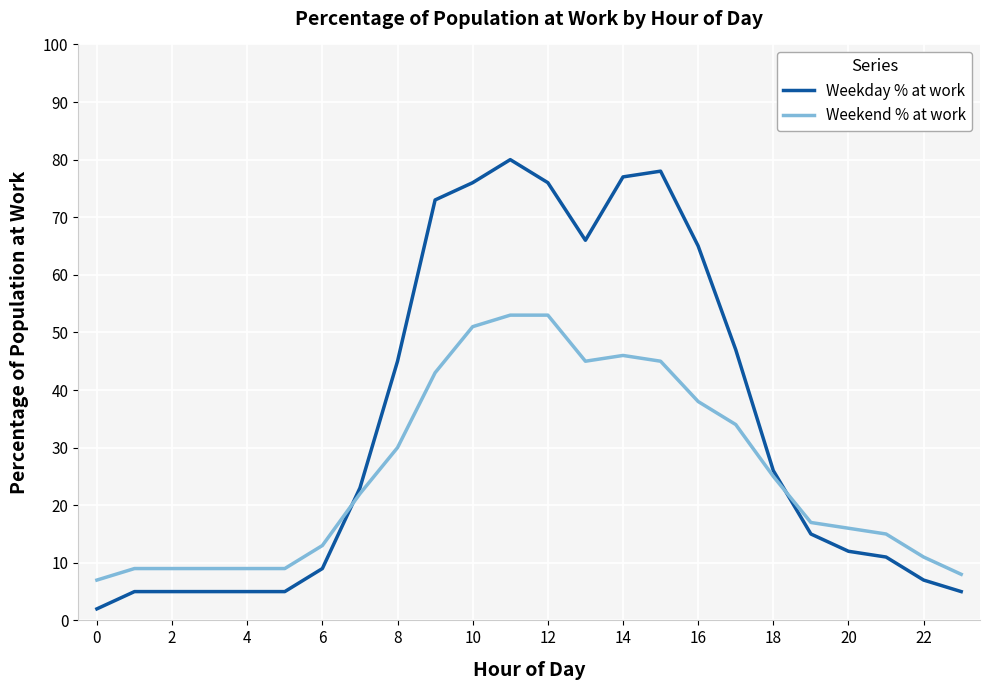

Rank the series by their average value, from lowest to highest.

Weekend % at work, Weekday % at work